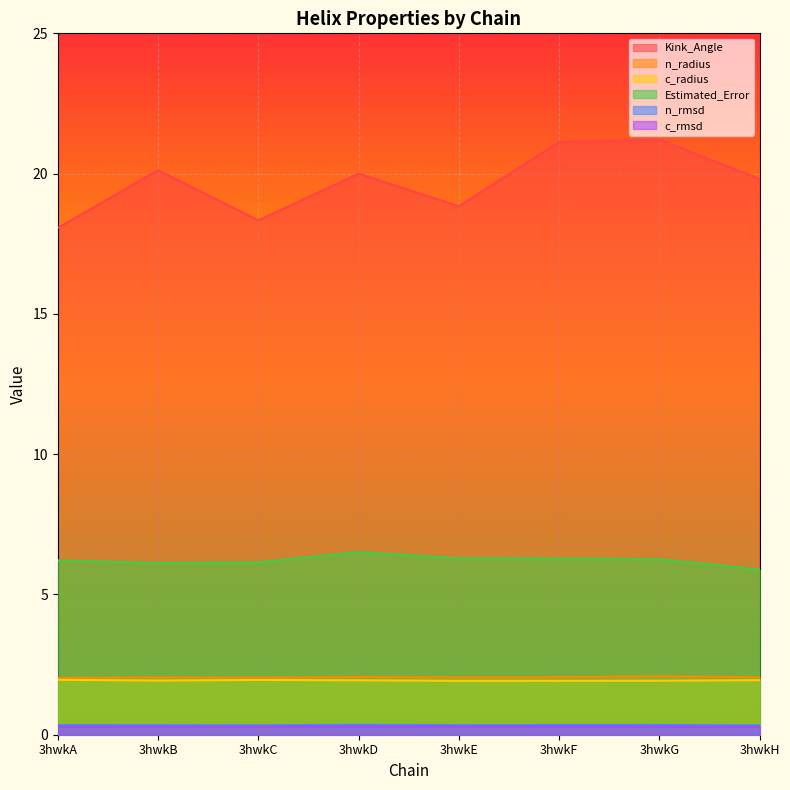

The c_radius series shows 3.1 at 3hwkB. True or false?

False